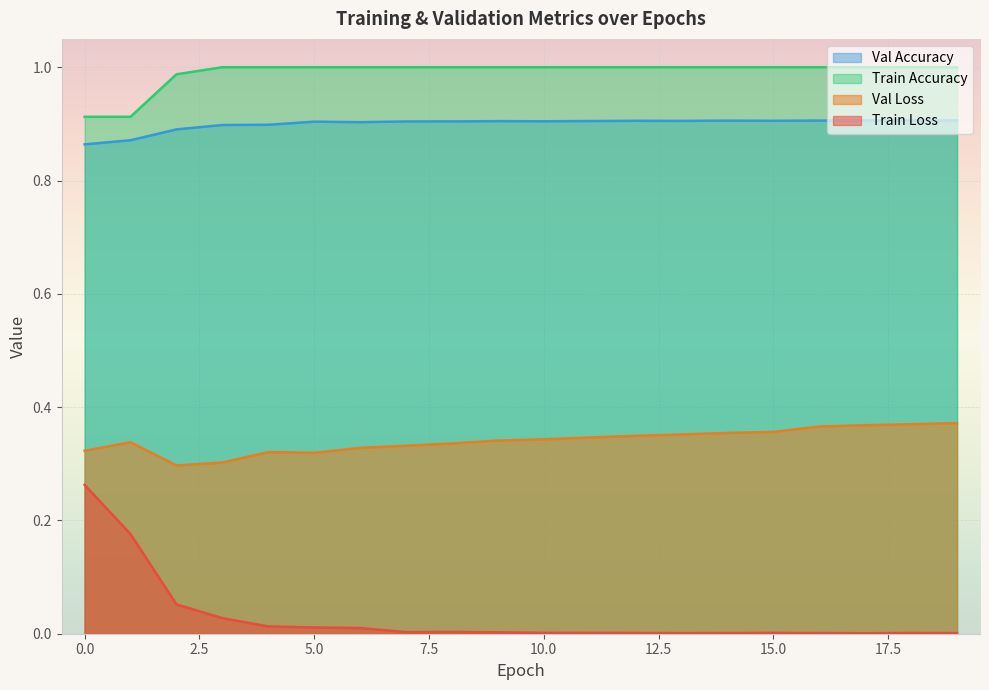

List the series in order of their peak value, highest first.

Train Accuracy, Val Accuracy, Val Loss, Train Loss